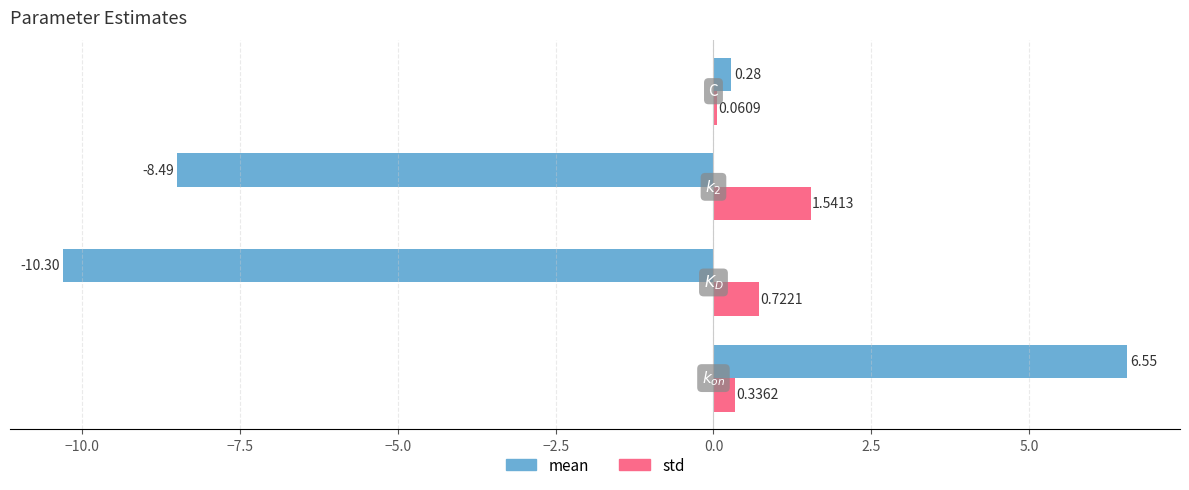

Which series has the largest range (max minus min)?

mean